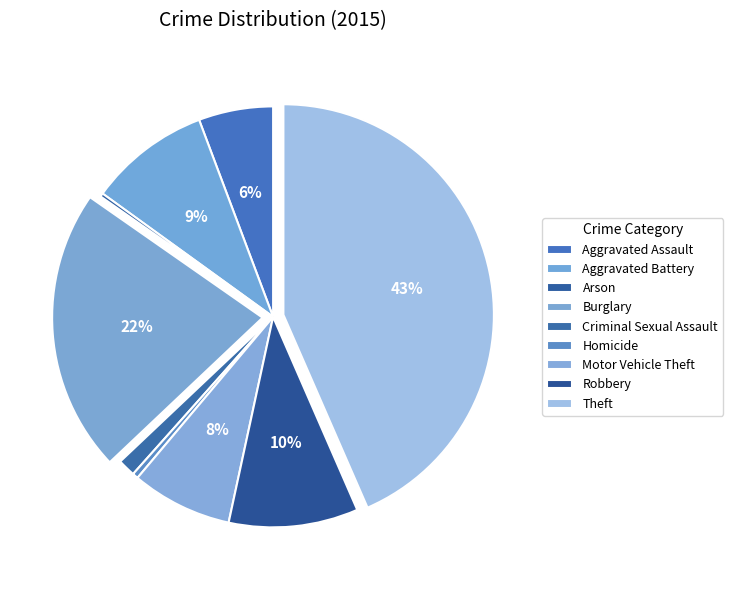

Is Theft the majority of the pie?

No